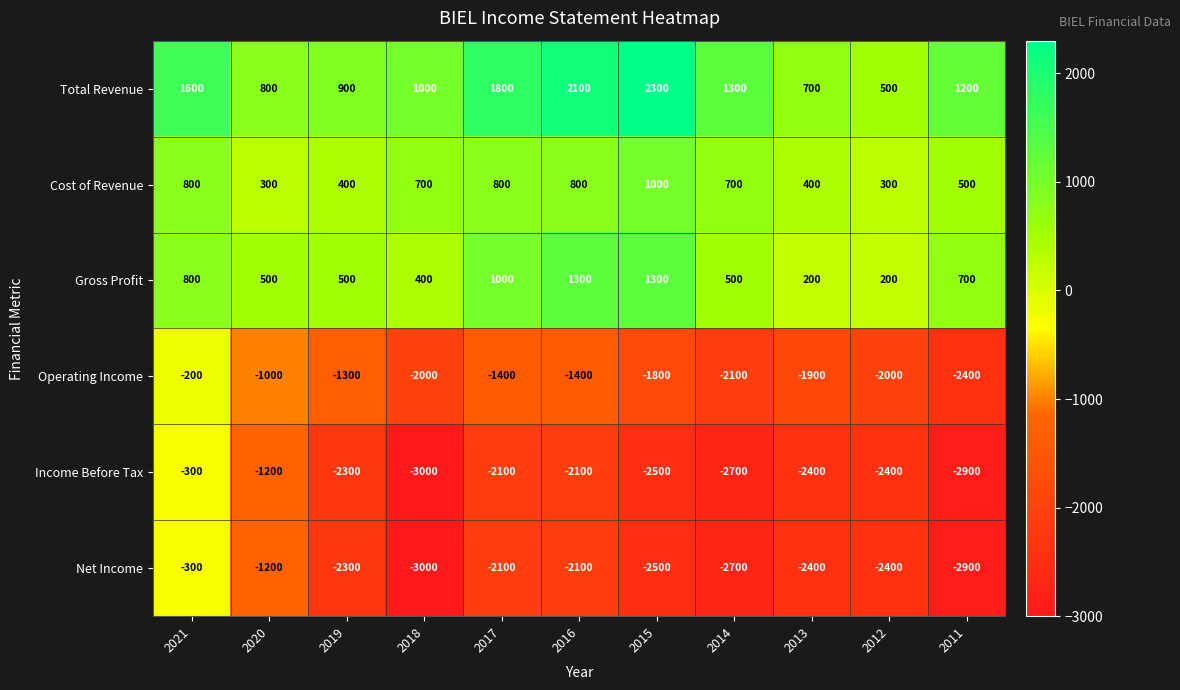

Is it true that Operating Income equals -1927 at 2019?

False